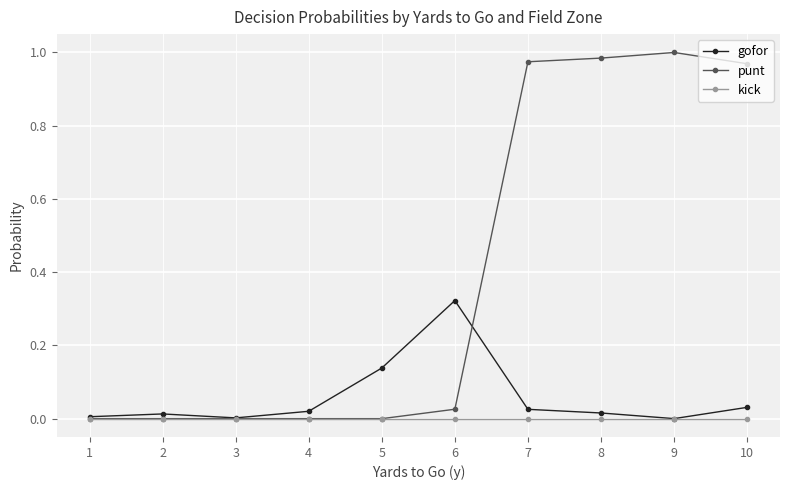

Rank the series by their maximum value, from lowest to highest.

kick, gofor, punt